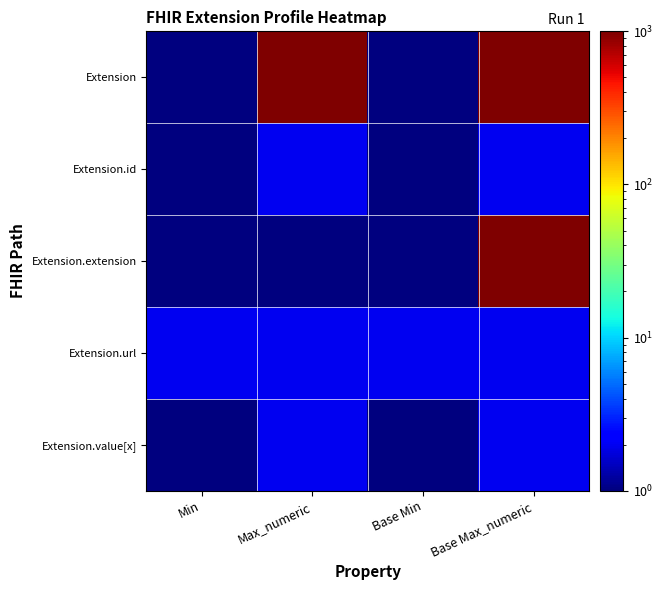

At which category is the sum across all series the highest?

Base Max_numeric